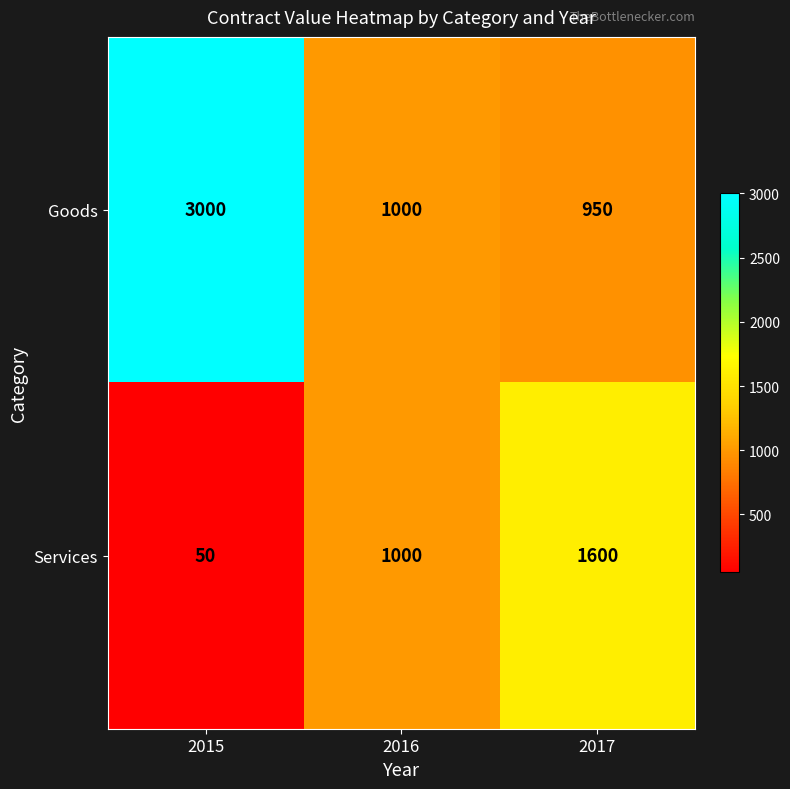

How many distinct data groups are displayed?

2